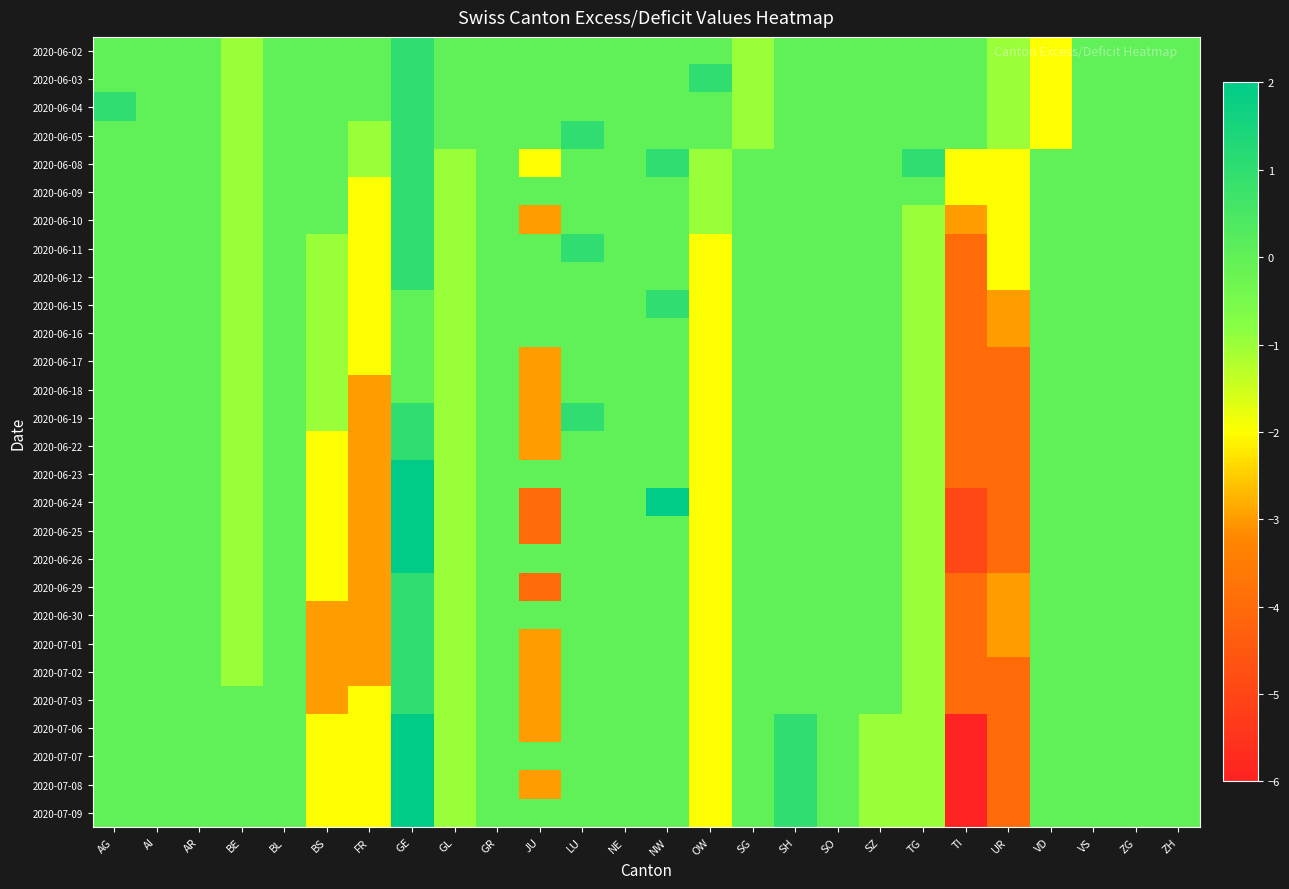

Reading right to left, list all the values displayed in this chart.

2020-06-02: ZH=0	ZG=0	VS=0	VD=-2	UR=-1	TI=0	TG=0	SZ=0	SO=0	SH=0	SG=-1	OW=0	NW=0	NE=0	LU=0	JU=0	GR=0	GL=0	GE=1	FR=0	BS=0	BL=0	BE=-1	AR=0	AI=0	AG=0
2020-06-03: ZH=0	ZG=0	VS=0	VD=-2	UR=-1	TI=0	TG=0	SZ=0	SO=0	SH=0	SG=-1	OW=1	NW=0	NE=0	LU=0	JU=0	GR=0	GL=0	GE=1	FR=0	BS=0	BL=0	BE=-1	AR=0	AI=0	AG=0
2020-06-04: ZH=0	ZG=0	VS=0	VD=-2	UR=-1	TI=0	TG=0	SZ=0	SO=0	SH=0	SG=-1	OW=0	NW=0	NE=0	LU=0	JU=0	GR=0	GL=0	GE=1	FR=0	BS=0	BL=0	BE=-1	AR=0	AI=0	AG=1
2020-06-05: ZH=0	ZG=0	VS=0	VD=-2	UR=-1	TI=0	TG=0	SZ=0	SO=0	SH=0	SG=-1	OW=0	NW=0	NE=0	LU=1	JU=0	GR=0	GL=0	GE=1	FR=-1	BS=0	BL=0	BE=-1	AR=0	AI=0	AG=0
2020-06-08: ZH=0	ZG=0	VS=0	VD=0	UR=-2	TI=-2	TG=1	SZ=0	SO=0	SH=0	SG=0	OW=-1	NW=1	NE=0	LU=0	JU=-2	GR=0	GL=-1	GE=1	FR=-1	BS=0	BL=0	BE=-1	AR=0	AI=0	AG=0
2020-06-09: ZH=0	ZG=0	VS=0	VD=0	UR=-2	TI=-2	TG=0	SZ=0	SO=0	SH=0	SG=0	OW=-1	NW=0	NE=0	LU=0	JU=0	GR=0	GL=-1	GE=1	FR=-2	BS=0	BL=0	BE=-1	AR=0	AI=0	AG=0
2020-06-10: ZH=0	ZG=0	VS=0	VD=0	UR=-2	TI=-3	TG=-1	SZ=0	SO=0	SH=0	SG=0	OW=-1	NW=0	NE=0	LU=0	JU=-3	GR=0	GL=-1	GE=1	FR=-2	BS=0	BL=0	BE=-1	AR=0	AI=0	AG=0
2020-06-11: ZH=0	ZG=0	VS=0	VD=0	UR=-2	TI=-4	TG=-1	SZ=0	SO=0	SH=0	SG=0	OW=-2	NW=0	NE=0	LU=1	JU=0	GR=0	GL=-1	GE=1	FR=-2	BS=-1	BL=0	BE=-1	AR=0	AI=0	AG=0
2020-06-12: ZH=0	ZG=0	VS=0	VD=0	UR=-2	TI=-4	TG=-1	SZ=0	SO=0	SH=0	SG=0	OW=-2	NW=0	NE=0	LU=0	JU=0	GR=0	GL=-1	GE=1	FR=-2	BS=-1	BL=0	BE=-1	AR=0	AI=0	AG=0
2020-06-15: ZH=0	ZG=0	VS=0	VD=0	UR=-3	TI=-4	TG=-1	SZ=0	SO=0	SH=0	SG=0	OW=-2	NW=1	NE=0	LU=0	JU=0	GR=0	GL=-1	GE=0	FR=-2	BS=-1	BL=0	BE=-1	AR=0	AI=0	AG=0
2020-06-16: ZH=0	ZG=0	VS=0	VD=0	UR=-3	TI=-4	TG=-1	SZ=0	SO=0	SH=0	SG=0	OW=-2	NW=0	NE=0	LU=0	JU=0	GR=0	GL=-1	GE=0	FR=-2	BS=-1	BL=0	BE=-1	AR=0	AI=0	AG=0
2020-06-17: ZH=0	ZG=0	VS=0	VD=0	UR=-4	TI=-4	TG=-1	SZ=0	SO=0	SH=0	SG=0	OW=-2	NW=0	NE=0	LU=0	JU=-3	GR=0	GL=-1	GE=0	FR=-2	BS=-1	BL=0	BE=-1	AR=0	AI=0	AG=0
2020-06-18: ZH=0	ZG=0	VS=0	VD=0	UR=-4	TI=-4	TG=-1	SZ=0	SO=0	SH=0	SG=0	OW=-2	NW=0	NE=0	LU=0	JU=-3	GR=0	GL=-1	GE=0	FR=-3	BS=-1	BL=0	BE=-1	AR=0	AI=0	AG=0
2020-06-19: ZH=0	ZG=0	VS=0	VD=0	UR=-4	TI=-4	TG=-1	SZ=0	SO=0	SH=0	SG=0	OW=-2	NW=0	NE=0	LU=1	JU=-3	GR=0	GL=-1	GE=1	FR=-3	BS=-1	BL=0	BE=-1	AR=0	AI=0	AG=0
2020-06-22: ZH=0	ZG=0	VS=0	VD=0	UR=-4	TI=-4	TG=-1	SZ=0	SO=0	SH=0	SG=0	OW=-2	NW=0	NE=0	LU=0	JU=-3	GR=0	GL=-1	GE=1	FR=-3	BS=-2	BL=0	BE=-1	AR=0	AI=0	AG=0
2020-06-23: ZH=0	ZG=0	VS=0	VD=0	UR=-4	TI=-4	TG=-1	SZ=0	SO=0	SH=0	SG=0	OW=-2	NW=0	NE=0	LU=0	JU=0	GR=0	GL=-1	GE=2	FR=-3	BS=-2	BL=0	BE=-1	AR=0	AI=0	AG=0
2020-06-24: ZH=0	ZG=0	VS=0	VD=0	UR=-4	TI=-5	TG=-1	SZ=0	SO=0	SH=0	SG=0	OW=-2	NW=2	NE=0	LU=0	JU=-4	GR=0	GL=-1	GE=2	FR=-3	BS=-2	BL=0	BE=-1	AR=0	AI=0	AG=0
2020-06-25: ZH=0	ZG=0	VS=0	VD=0	UR=-4	TI=-5	TG=-1	SZ=0	SO=0	SH=0	SG=0	OW=-2	NW=0	NE=0	LU=0	JU=-4	GR=0	GL=-1	GE=2	FR=-3	BS=-2	BL=0	BE=-1	AR=0	AI=0	AG=0
2020-06-26: ZH=0	ZG=0	VS=0	VD=0	UR=-4	TI=-5	TG=-1	SZ=0	SO=0	SH=0	SG=0	OW=-2	NW=0	NE=0	LU=0	JU=0	GR=0	GL=-1	GE=2	FR=-3	BS=-2	BL=0	BE=-1	AR=0	AI=0	AG=0
2020-06-29: ZH=0	ZG=0	VS=0	VD=0	UR=-3	TI=-4	TG=-1	SZ=0	SO=0	SH=0	SG=0	OW=-2	NW=0	NE=0	LU=0	JU=-4	GR=0	GL=-1	GE=1	FR=-3	BS=-2	BL=0	BE=-1	AR=0	AI=0	AG=0
2020-06-30: ZH=0	ZG=0	VS=0	VD=0	UR=-3	TI=-4	TG=-1	SZ=0	SO=0	SH=0	SG=0	OW=-2	NW=0	NE=0	LU=0	JU=0	GR=0	GL=-1	GE=1	FR=-3	BS=-3	BL=0	BE=-1	AR=0	AI=0	AG=0
2020-07-01: ZH=0	ZG=0	VS=0	VD=0	UR=-3	TI=-4	TG=-1	SZ=0	SO=0	SH=0	SG=0	OW=-2	NW=0	NE=0	LU=0	JU=-3	GR=0	GL=-1	GE=1	FR=-3	BS=-3	BL=0	BE=-1	AR=0	AI=0	AG=0
2020-07-02: ZH=0	ZG=0	VS=0	VD=0	UR=-4	TI=-4	TG=-1	SZ=0	SO=0	SH=0	SG=0	OW=-2	NW=0	NE=0	LU=0	JU=-3	GR=0	GL=-1	GE=1	FR=-3	BS=-3	BL=0	BE=-1	AR=0	AI=0	AG=0
2020-07-03: ZH=0	ZG=0	VS=0	VD=0	UR=-4	TI=-4	TG=-1	SZ=0	SO=0	SH=0	SG=0	OW=-2	NW=0	NE=0	LU=0	JU=-3	GR=0	GL=-1	GE=1	FR=-2	BS=-3	BL=0	BE=0	AR=0	AI=0	AG=0
2020-07-06: ZH=0	ZG=0	VS=0	VD=0	UR=-4	TI=-6	TG=-1	SZ=-1	SO=0	SH=1	SG=0	OW=-2	NW=0	NE=0	LU=0	JU=-3	GR=0	GL=-1	GE=2	FR=-2	BS=-2	BL=0	BE=0	AR=0	AI=0	AG=0
2020-07-07: ZH=0	ZG=0	VS=0	VD=0	UR=-4	TI=-6	TG=-1	SZ=-1	SO=0	SH=1	SG=0	OW=-2	NW=0	NE=0	LU=0	JU=0	GR=0	GL=-1	GE=2	FR=-2	BS=-2	BL=0	BE=0	AR=0	AI=0	AG=0
2020-07-08: ZH=0	ZG=0	VS=0	VD=0	UR=-4	TI=-6	TG=-1	SZ=-1	SO=0	SH=1	SG=0	OW=-2	NW=0	NE=0	LU=0	JU=-3	GR=0	GL=-1	GE=2	FR=-2	BS=-2	BL=0	BE=0	AR=0	AI=0	AG=0
2020-07-09: ZH=0	ZG=0	VS=0	VD=0	UR=-4	TI=-6	TG=-1	SZ=-1	SO=0	SH=1	SG=0	OW=-2	NW=0	NE=0	LU=0	JU=0	GR=0	GL=-1	GE=2	FR=-2	BS=-2	BL=0	BE=0	AR=0	AI=0	AG=0